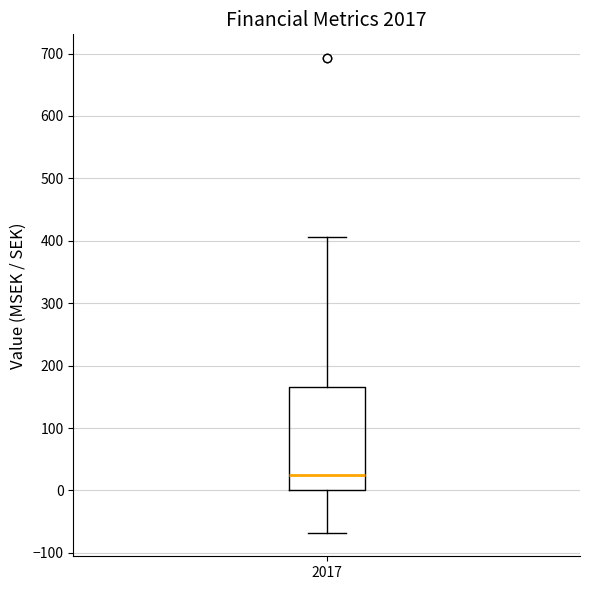

Read this box plot against the y-axis: the position of the median line, the range covered by the box, and the ends of both whiskers. The values are not printed on the chart, so give them approximately, as read against the axis.

median 30, box 0 to 170, whiskers -70 to 410